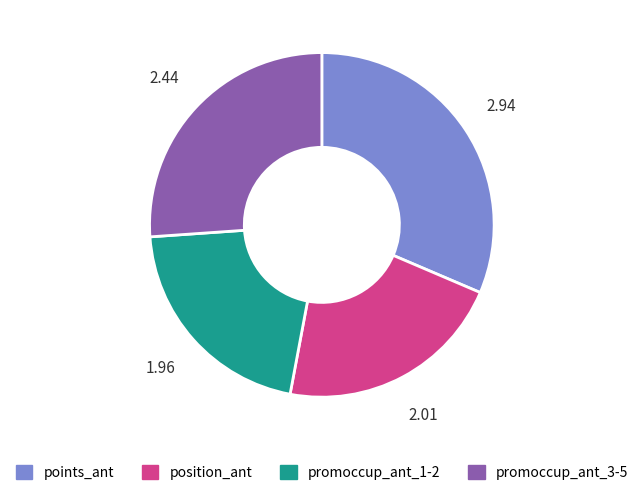

Which has a higher value, points_ant or position_ant?

points_ant